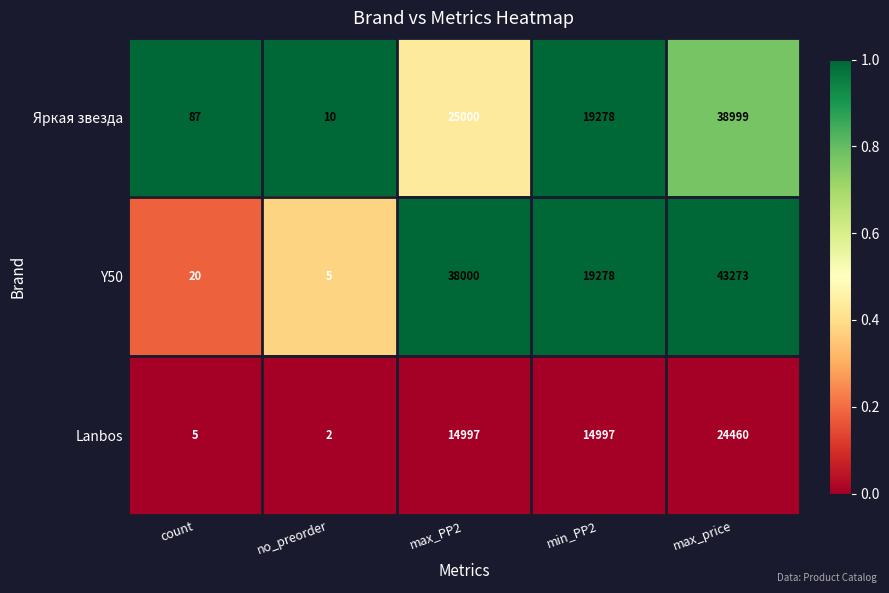

Which label corresponds to the smallest value in the chart?

no_preorder